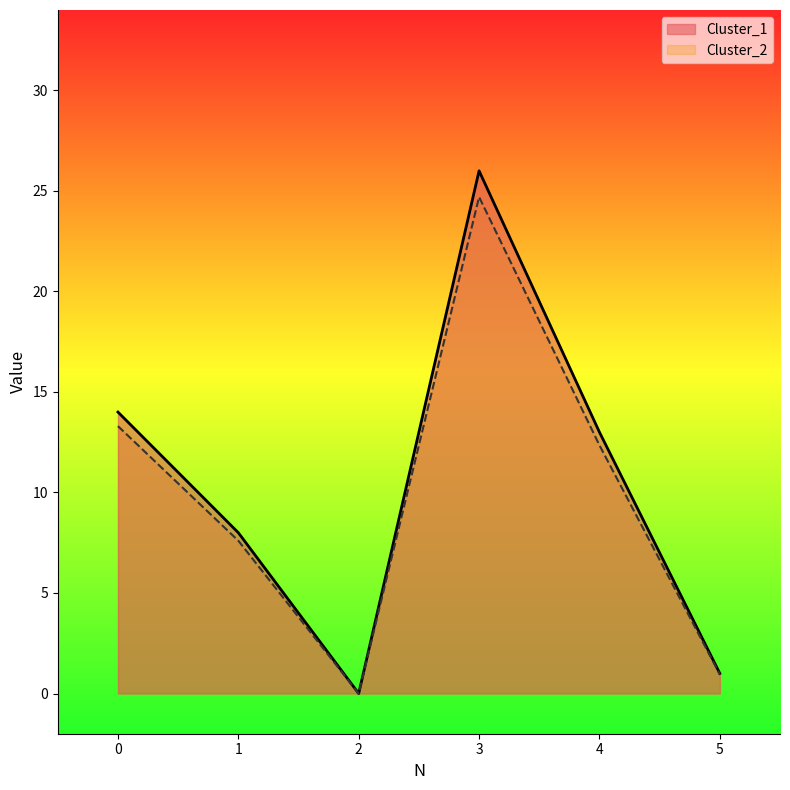

The Cluster_2 series shows 6.0 at 0. True or false?

False